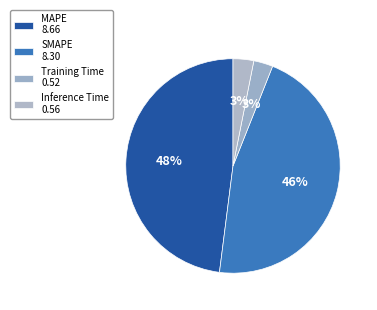

Does any single category account for the majority?

No